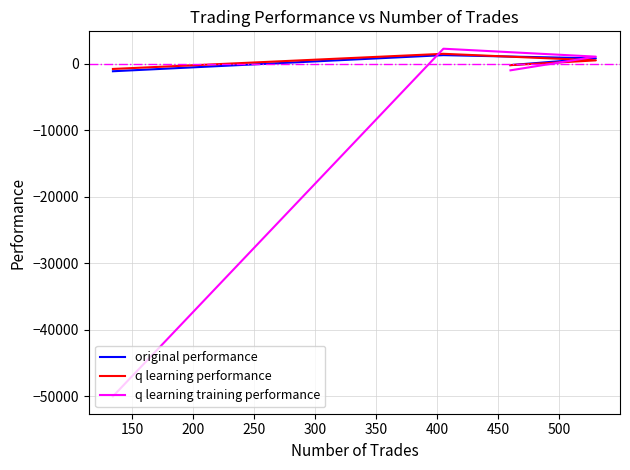

Does the chart have visible grid lines?

Yes